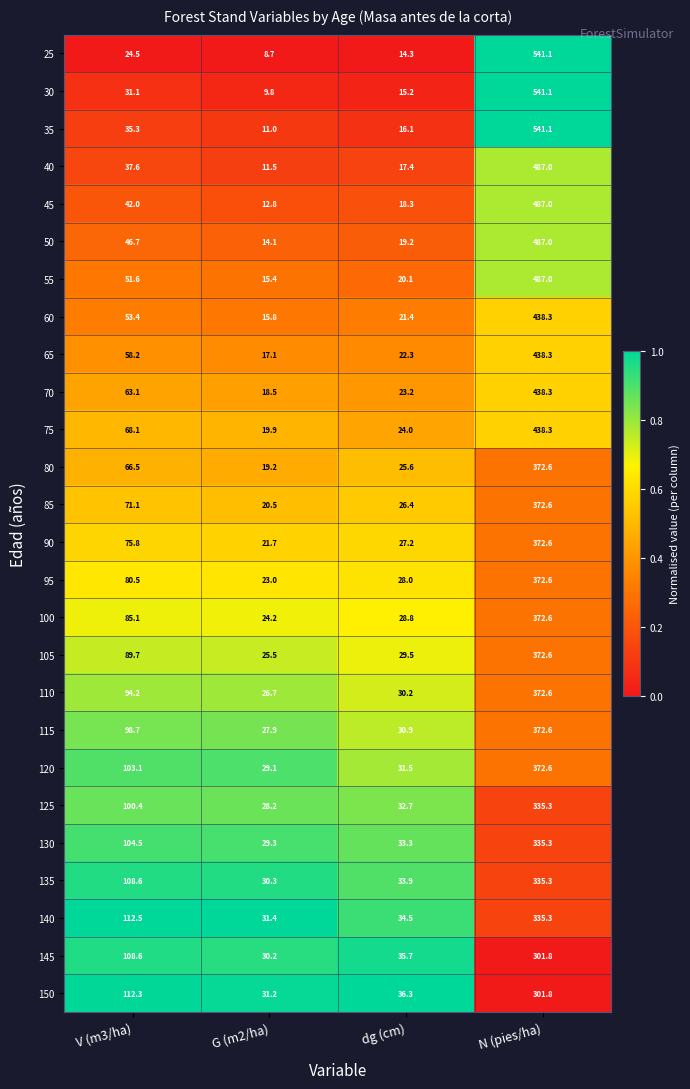

At G (m2/ha), list the series in order from largest to smallest.

140, 150, 135, 145, 130, 120, 125, 115, 110, 105, 100, 95, 90, 85, 75, 80, 70, 65, 60, 55, 50, 45, 40, 35, 30, 25